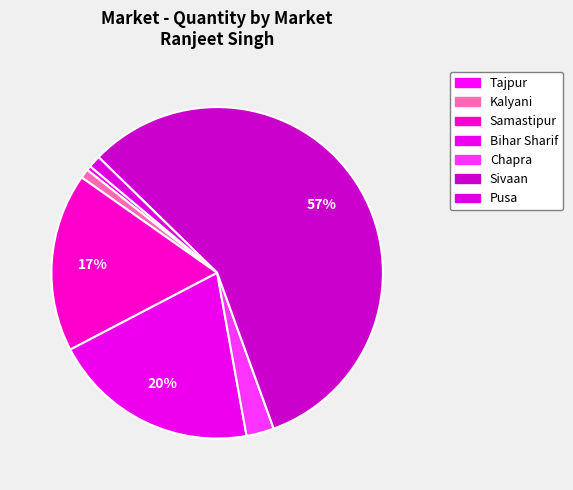

How many segments does this pie chart have?

7